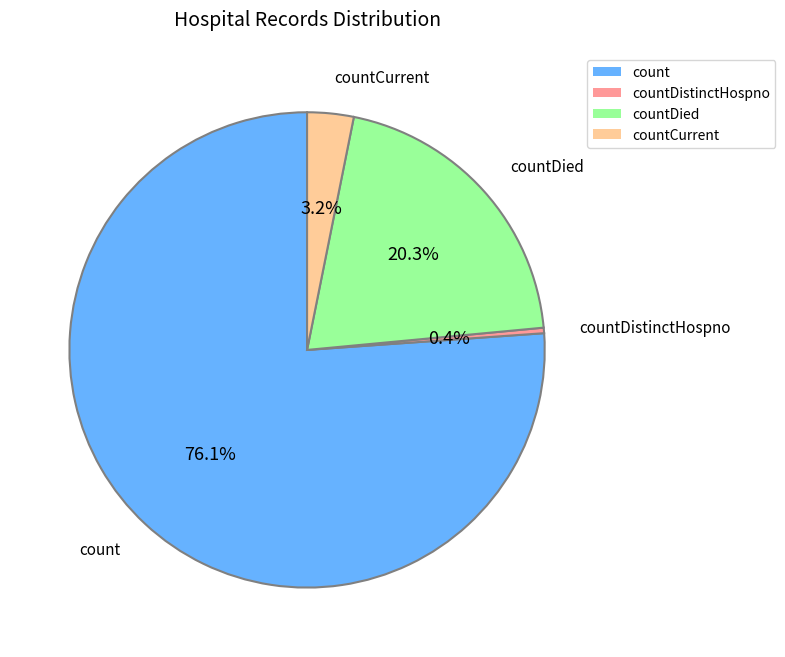

Which category has the biggest portion of the pie?

count